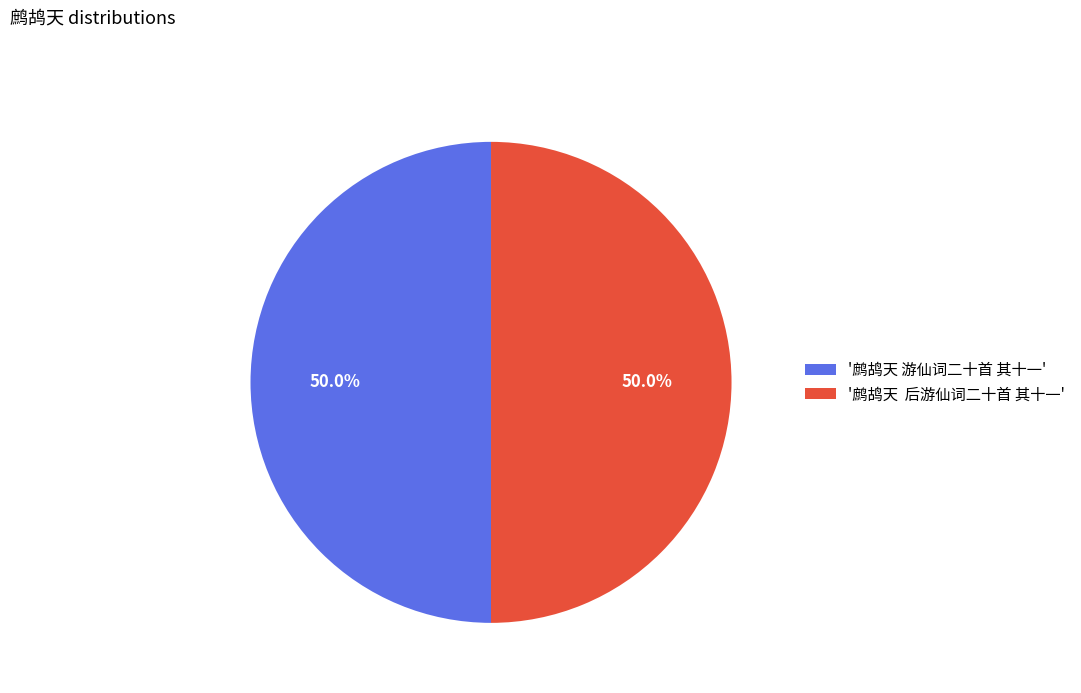

How many slices are in this pie chart?

2